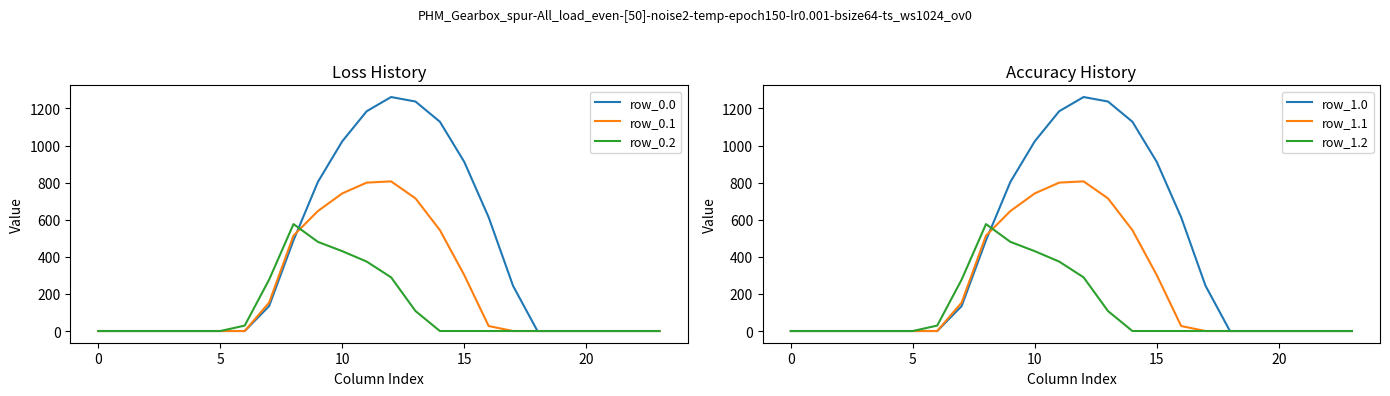

True or false: row_1.0 and row_0.0 intersect in this chart.

False